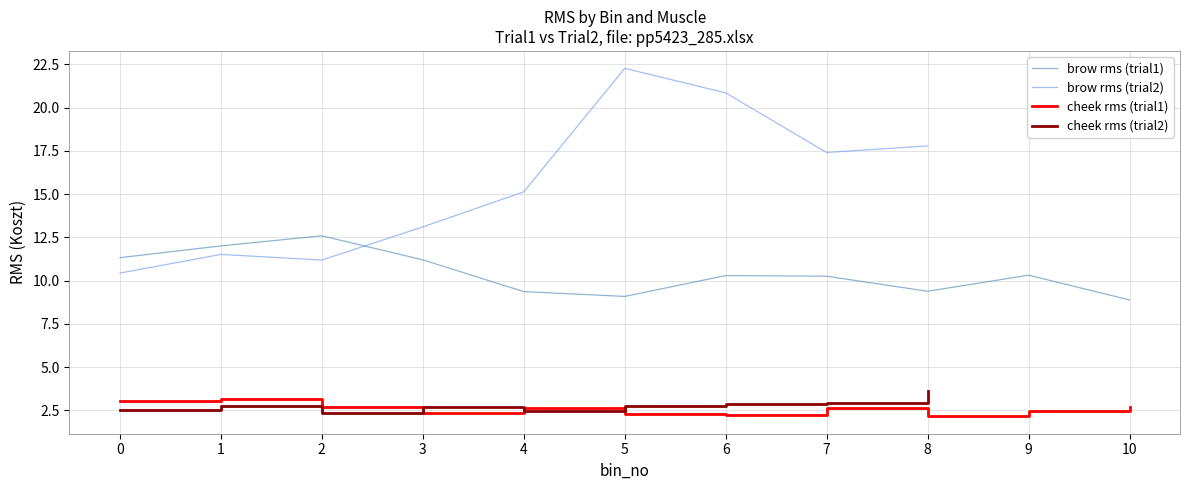

At which category does brow_trial1 reach its first local peak?

2